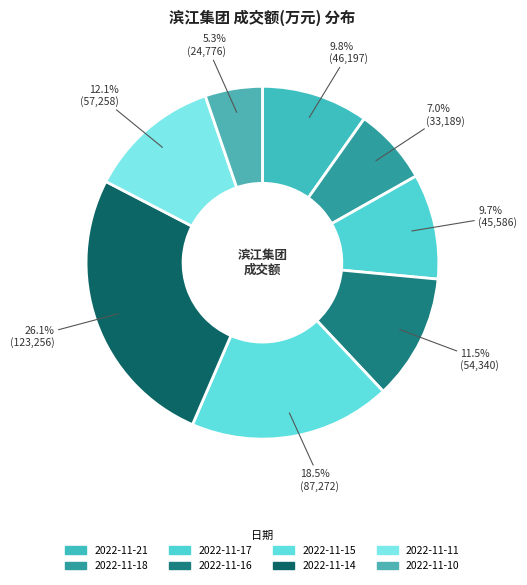

What percentage is the 2022-11-11 slice, to the nearest percent?

12%